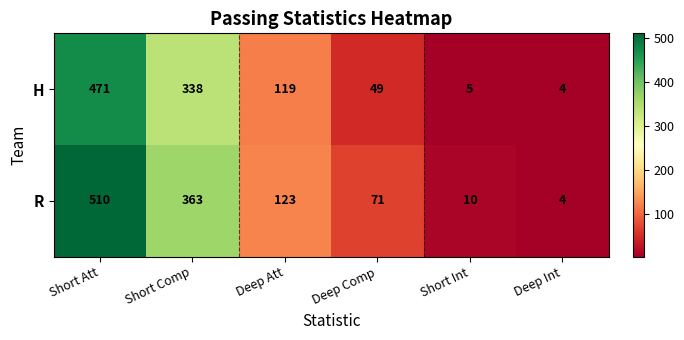

The R series shows 4 at Deep Int. True or false?

True